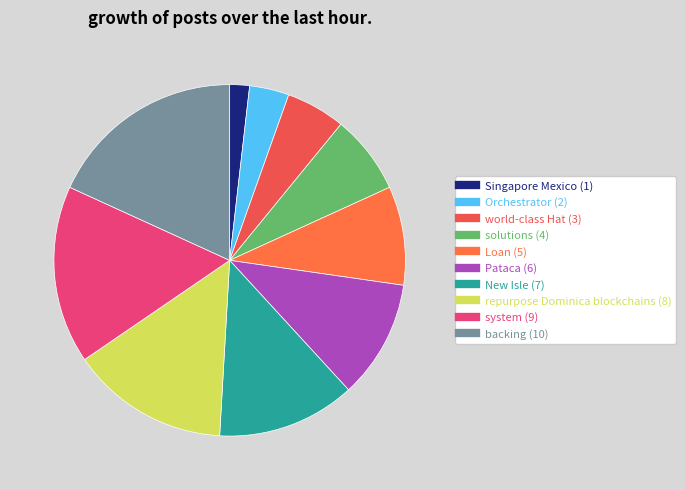

How many slices are in this pie chart?

10